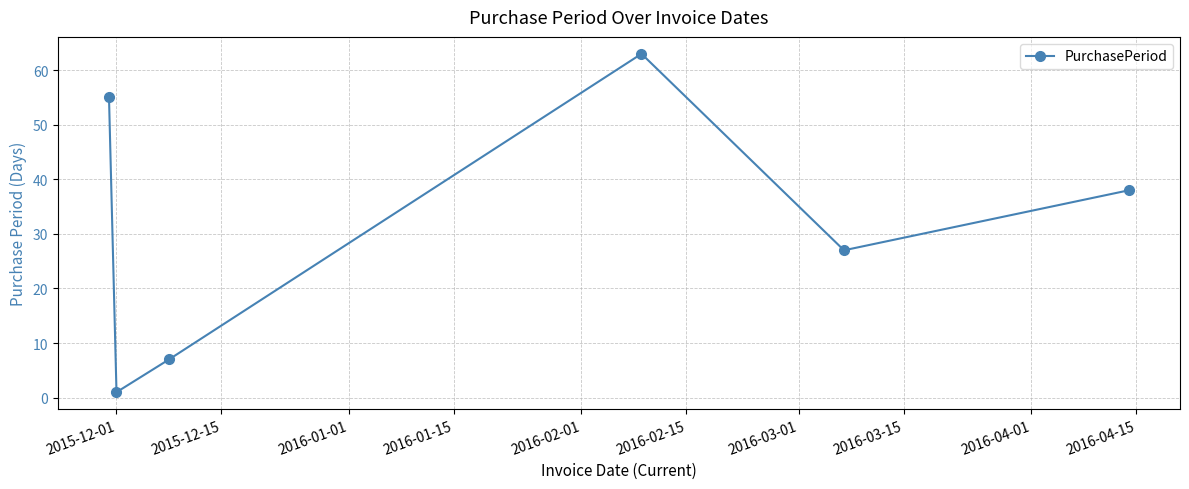

What is the maximum value shown in the chart?

63